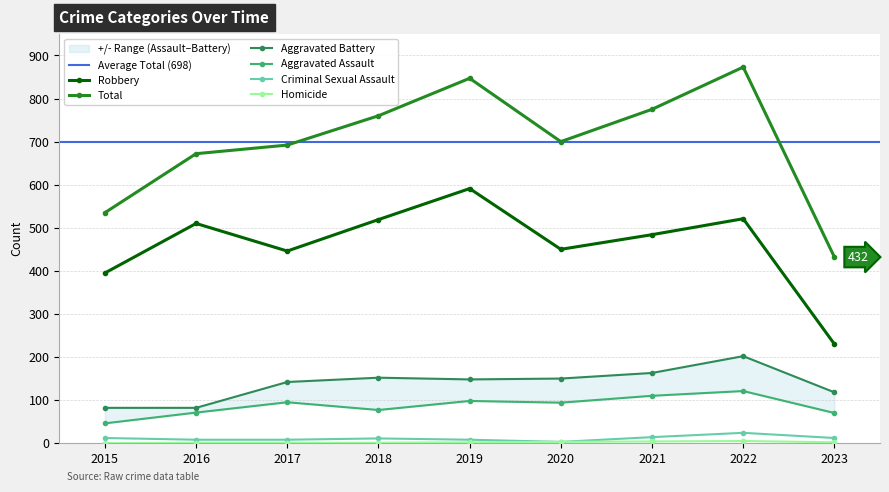

True or false: Aggravated Assault and Aggravated Battery intersect in this chart.

False